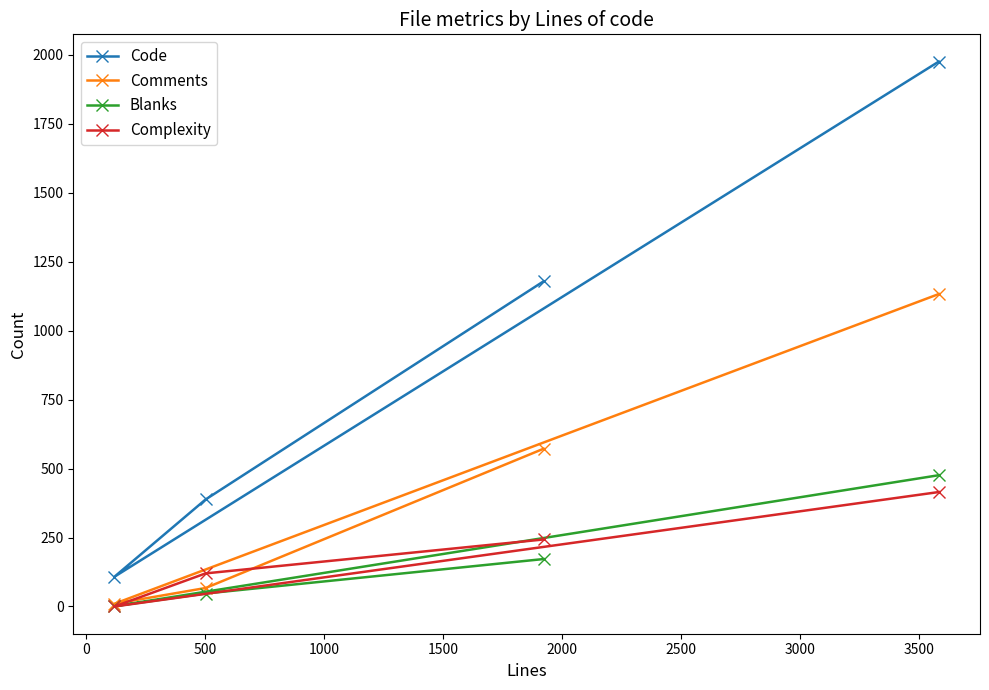

What is the greatest value displayed?

1976